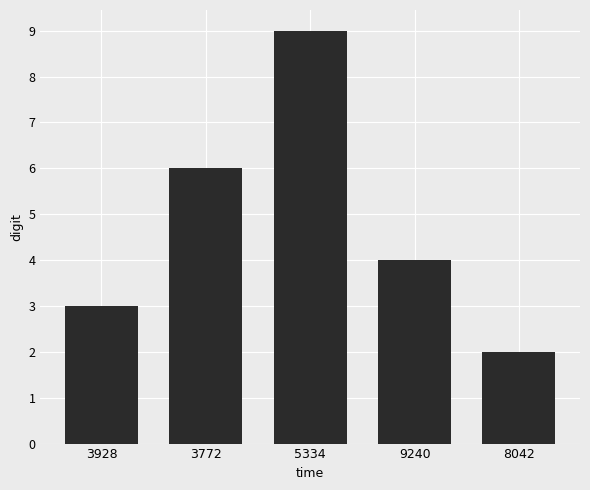

What is the value of the 1st bar from the left?

3